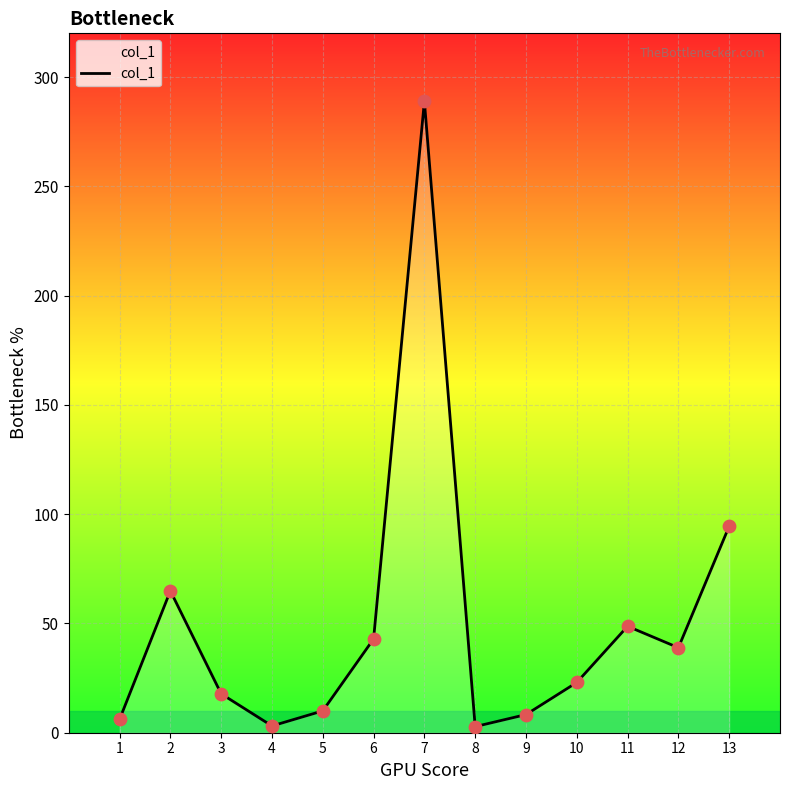

What is the change in value from 2 to 3?

-47.1